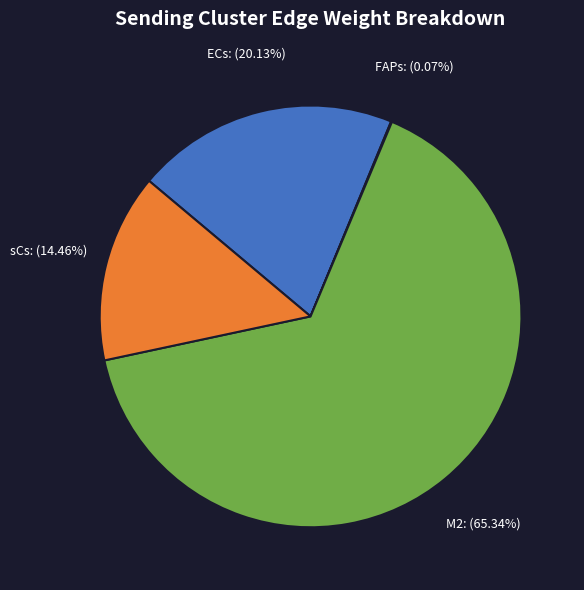

Is there a majority slice in this chart?

Yes